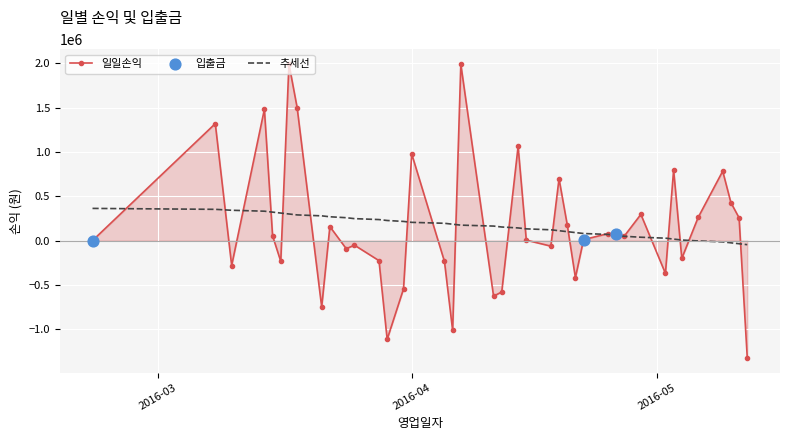

Which series has the largest range (max minus min)?

일일손익